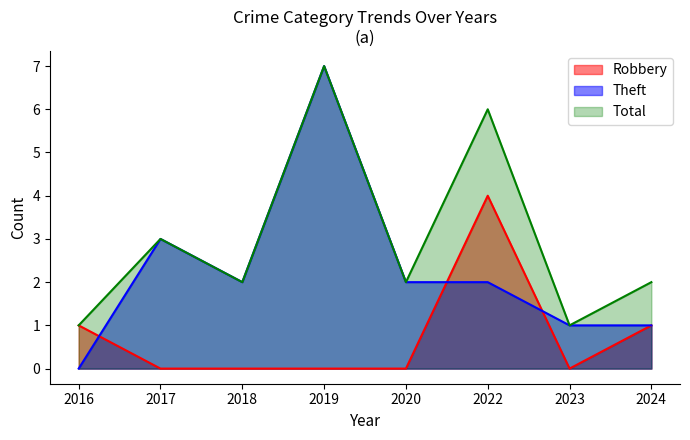

In Total, how many points are higher than both neighbors (excluding endpoints)?

3